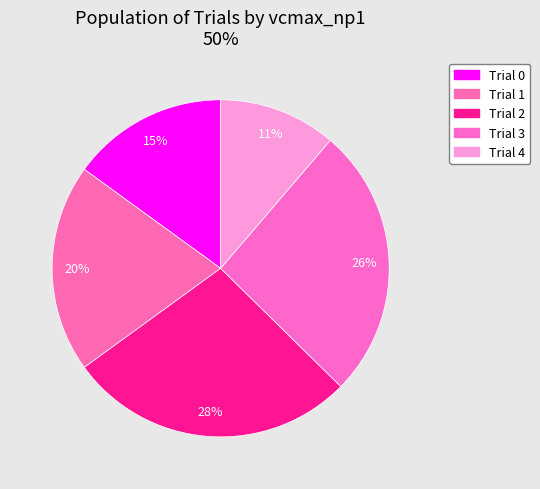

Count the number of slices in the pie.

5